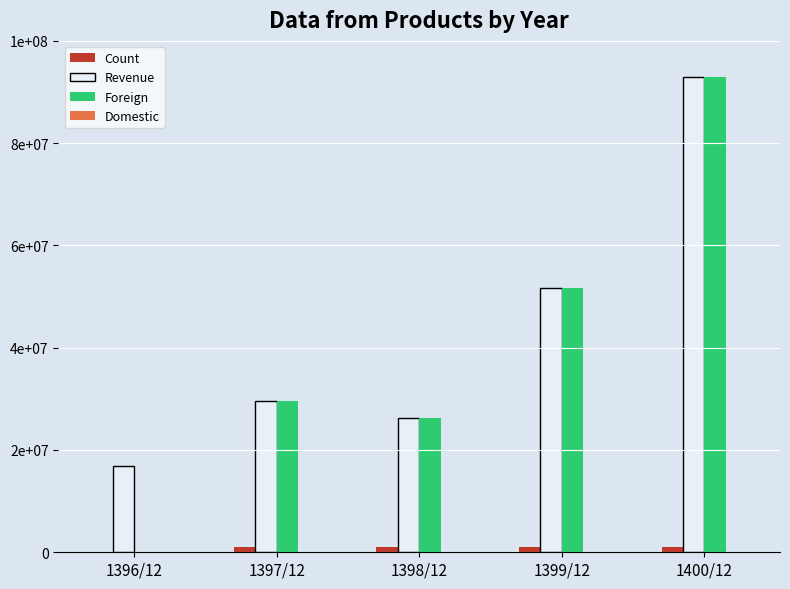

What is the label of the 1st bar from the left?

1396/12